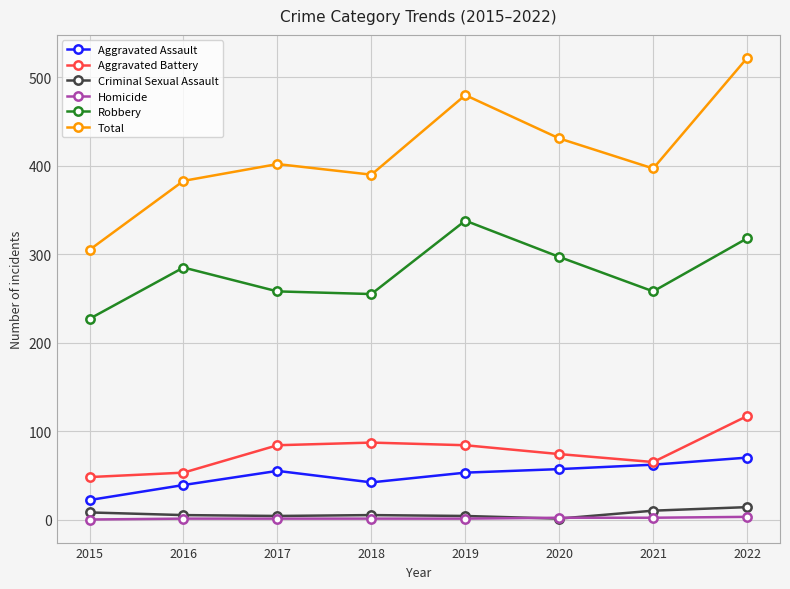

True or false: Aggravated Assault has a value of 39 at 2016.

True